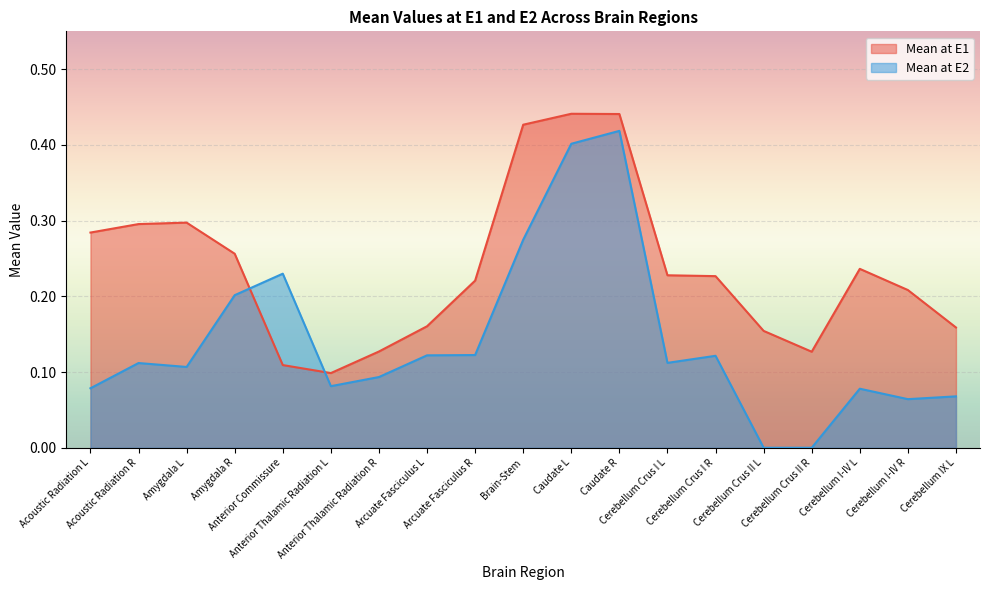

What is the highest value of the Mean at E1 series?

0.4